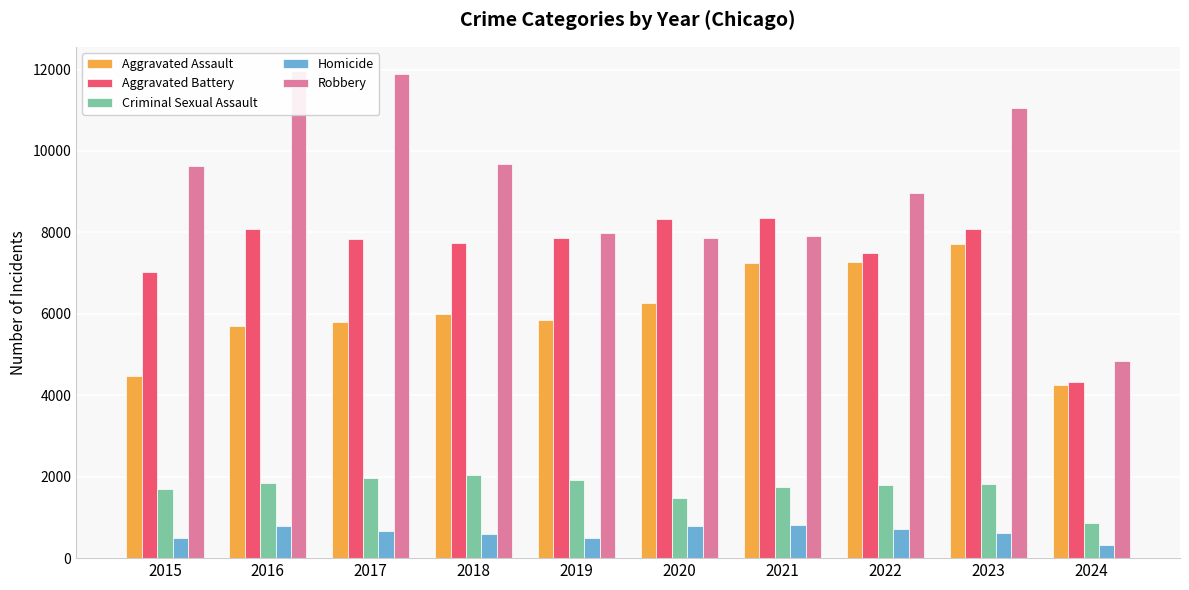

Reading right to left, list all the values displayed in this chart.

Aggravated Assault: 2024=4249	2023=7710	2022=7280	2021=7242	2020=6265	2019=5841	2018=6001	2017=5793	2016=5713	2015=4480
Aggravated Battery: 2024=4326	2023=8079	2022=7489	2021=8347	2020=8320	2019=7858	2018=7735	2017=7845	2016=8086	2015=7019
Criminal Sexual Assault: 2024=874	2023=1823	2022=1796	2021=1737	2020=1485	2019=1910	2018=2032	2017=1976	2016=1849	2015=1701
Homicide: 2024=318	2023=625	2022=724	2021=804	2020=787	2019=499	2018=588	2017=672	2016=786	2015=496
Robbery: 2024=4846	2023=11056	2022=8962	2021=7920	2020=7855	2019=7995	2018=9681	2017=11880	2016=11960	2015=9638